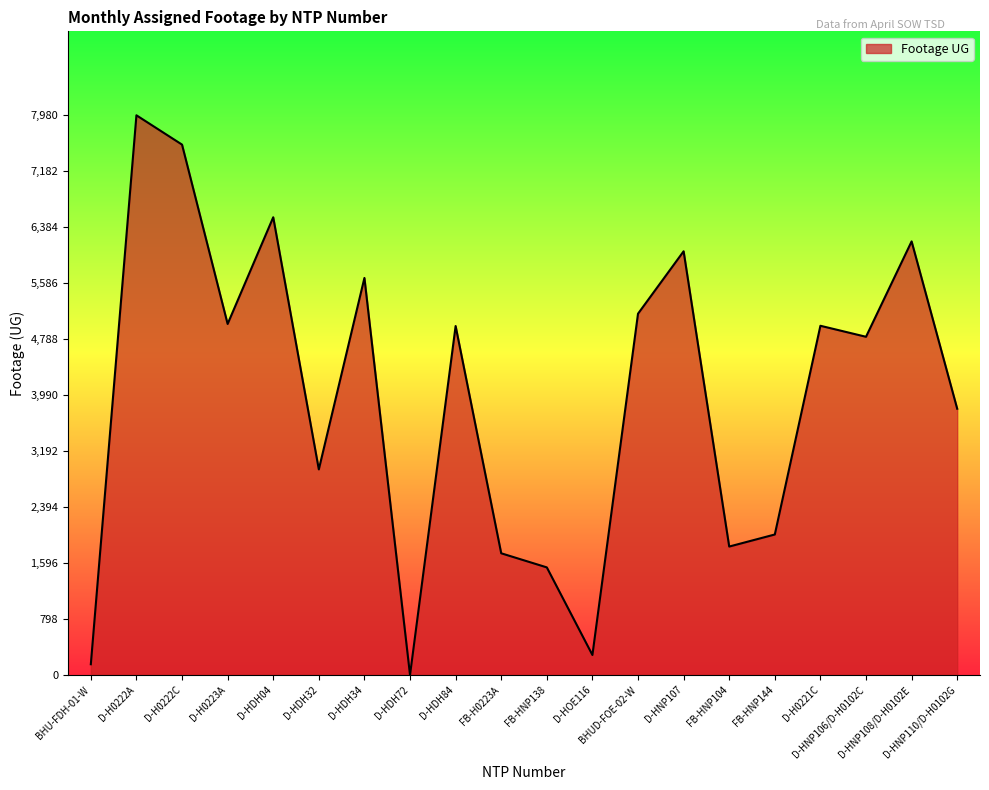

What is the difference between the maximum and minimum values?

7980